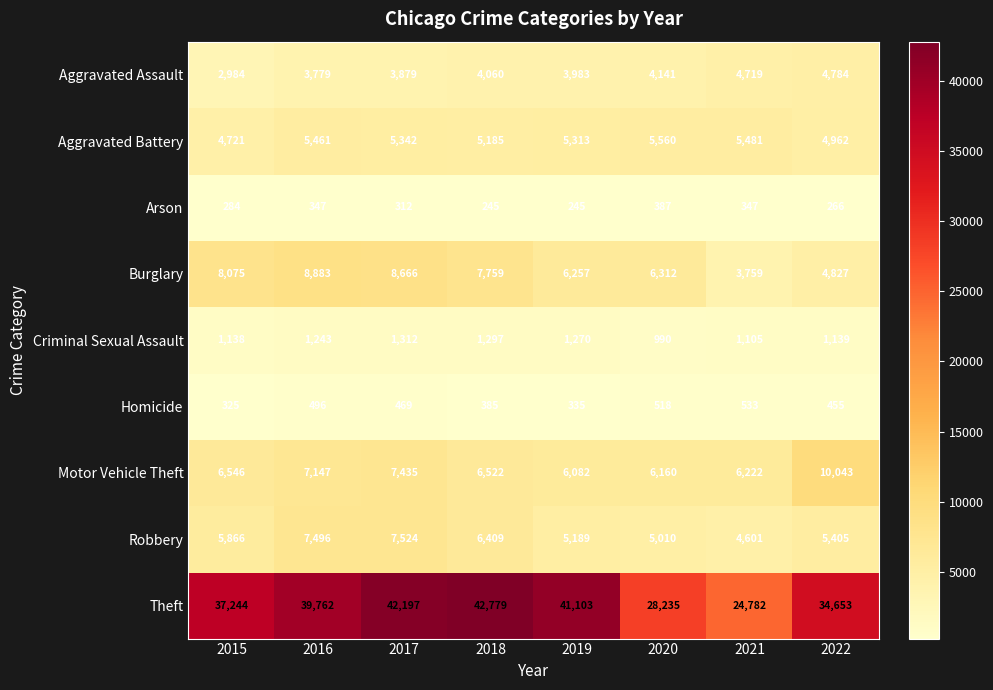

At how many categories does at least one series exceed 9607?

8